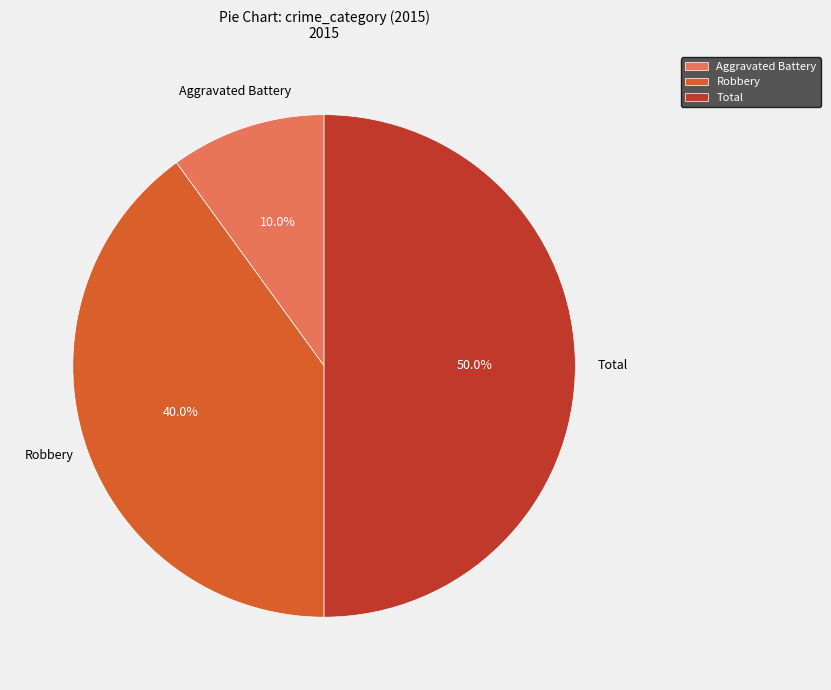

Which slice is the largest?

Total